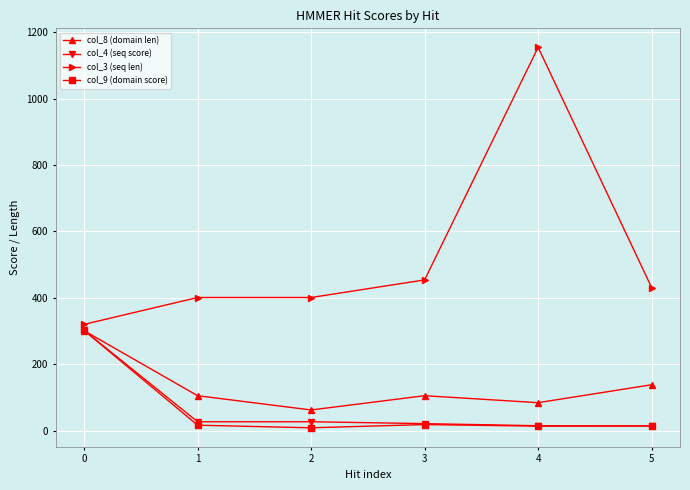

What is the value of the col_4 (seq score) point at the 1st from the left?

301.9